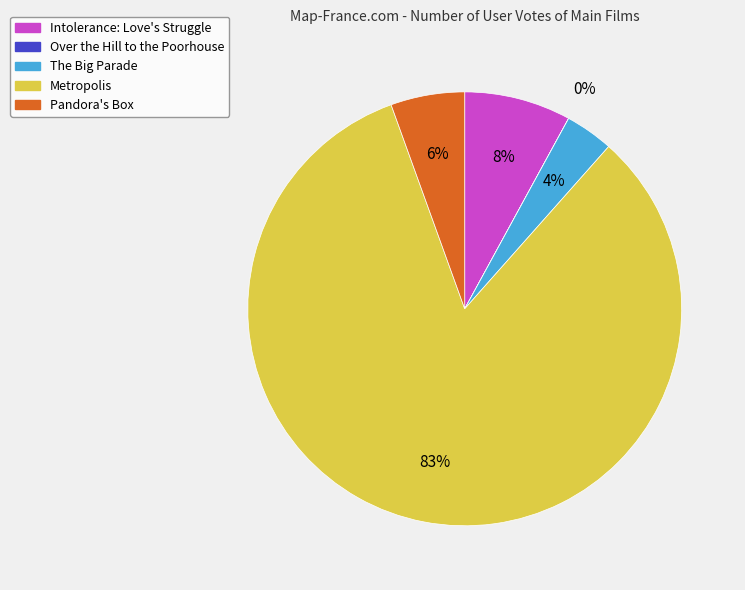

Is it true that The Big Parade is 4% of the pie?

True